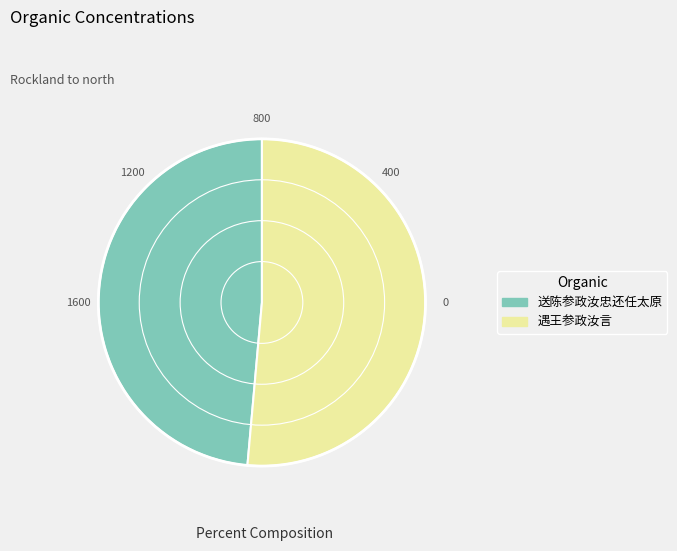

Is it true that 送陈参政汝忠还任太原 is 49% of the pie?

True